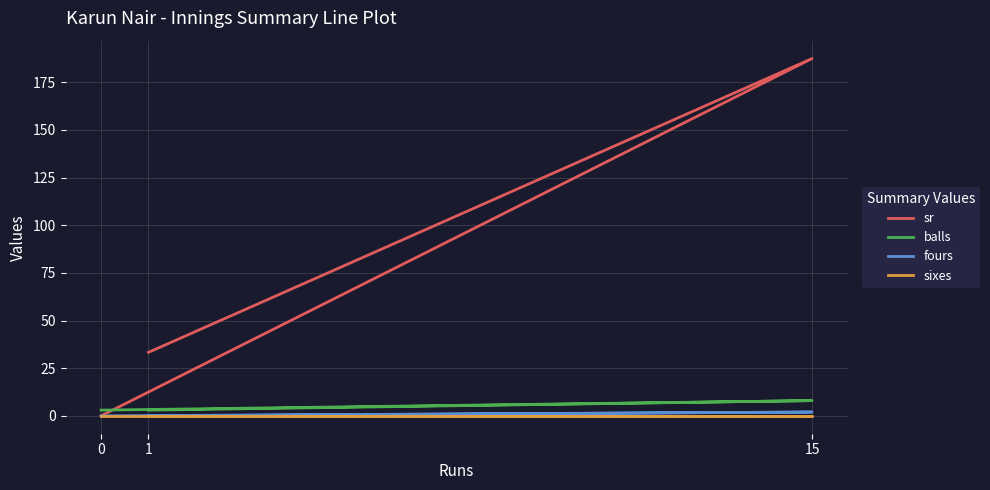

What is the maximum value shown in the chart?

187.5